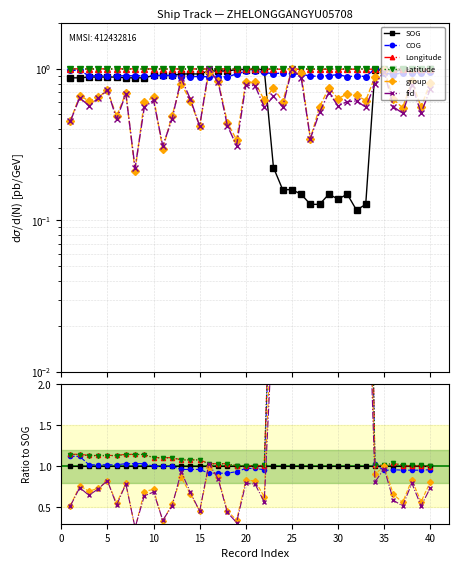

Is this an area chart (filled region under the line)?

No